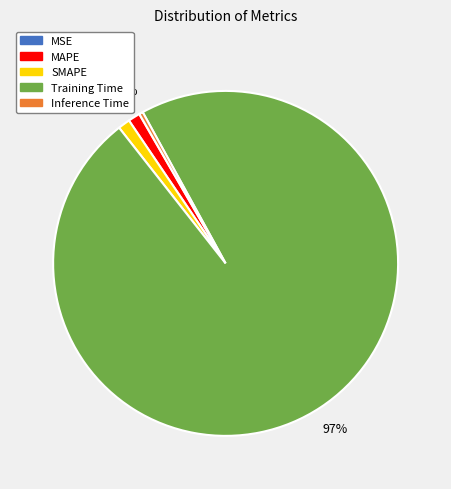

What percentage is the MAPE slice, to the nearest percent?

1%